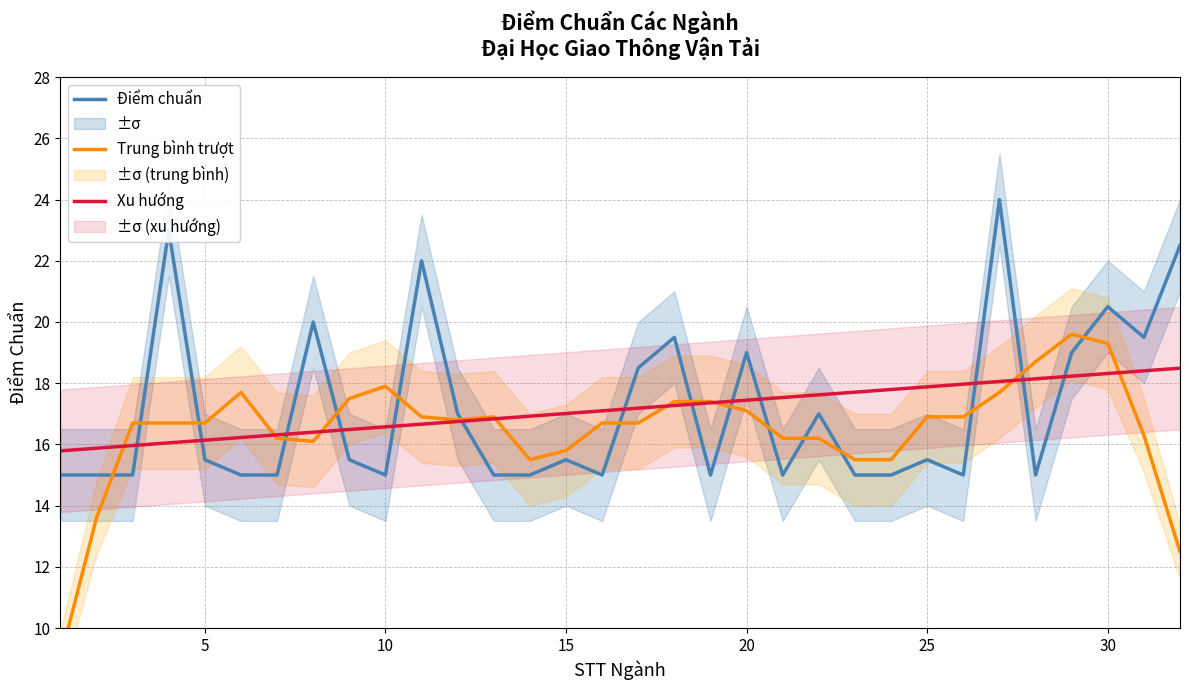

Is it true that Điểm chuẩn equals 32.6 at 30?

False